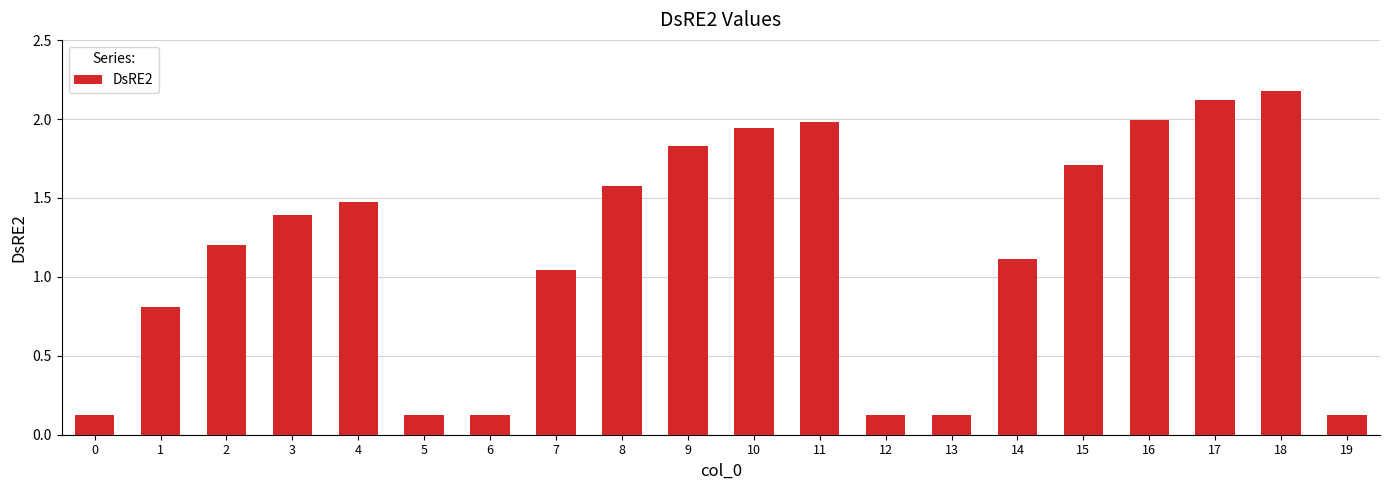

The value at 6 is 0.1. True or false?

True